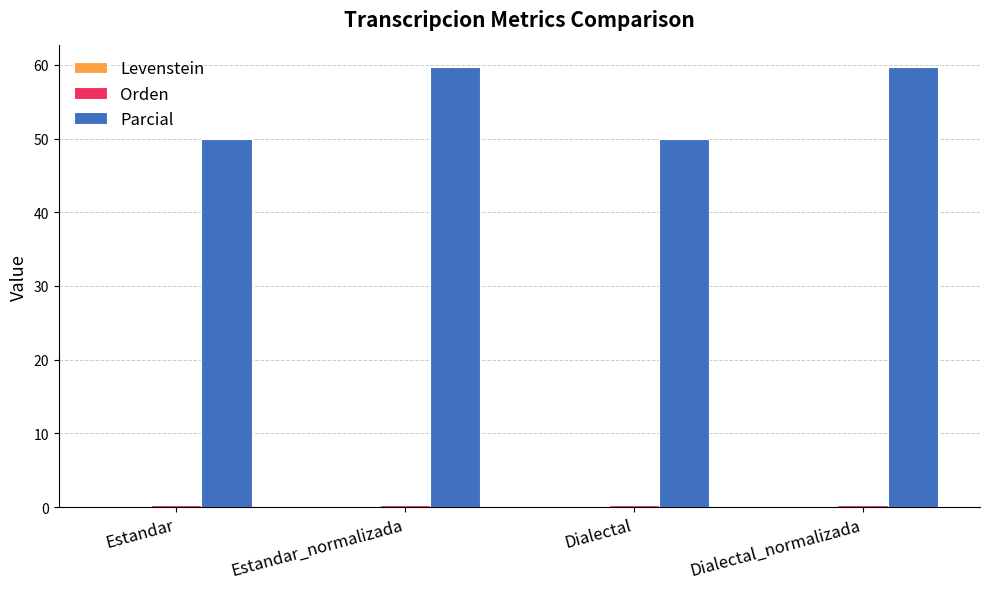

How many categories are shown in the chart?

4